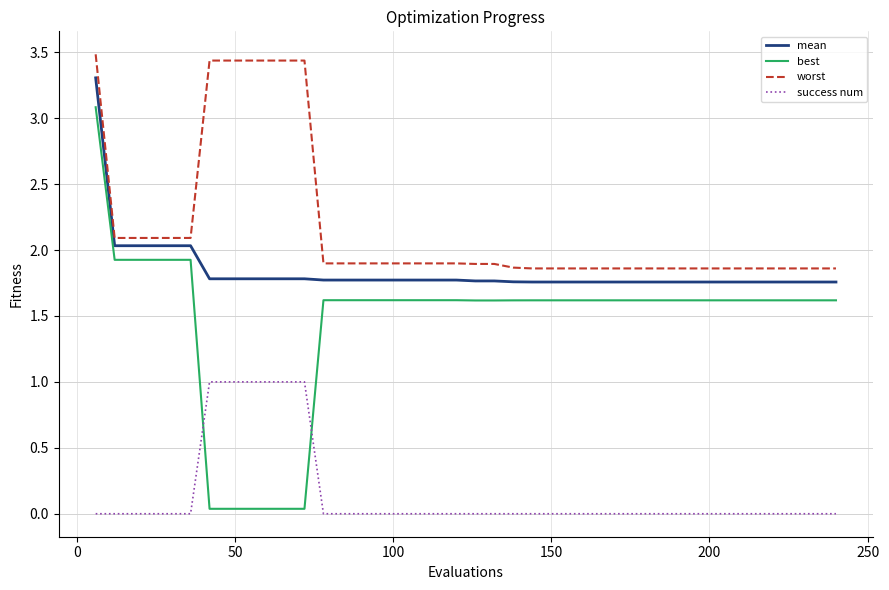

How many lines are shown in the chart?

4